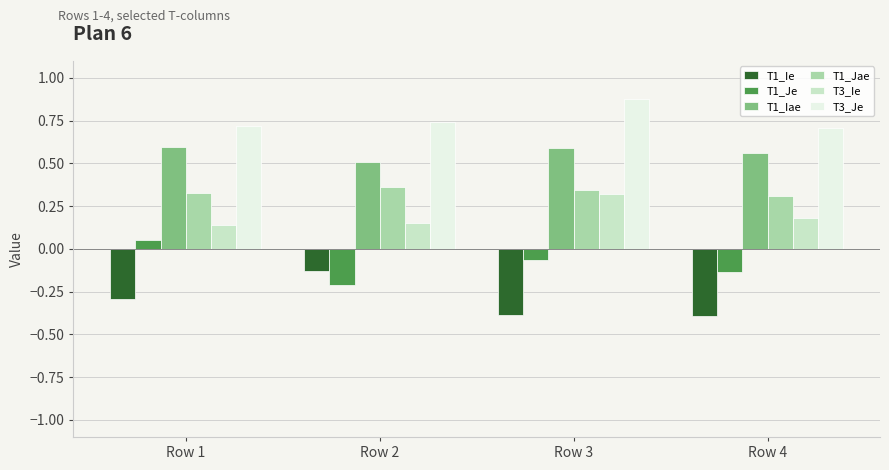

What is the sum of all T1_Iae values?

2.3